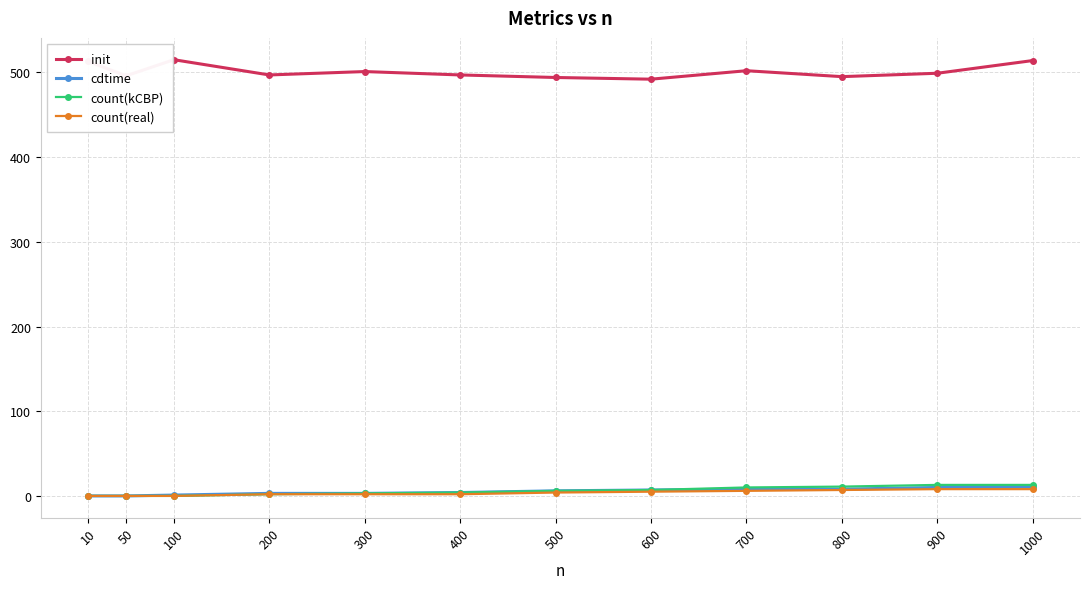

The value of init at 300 is 301. True or false?

False